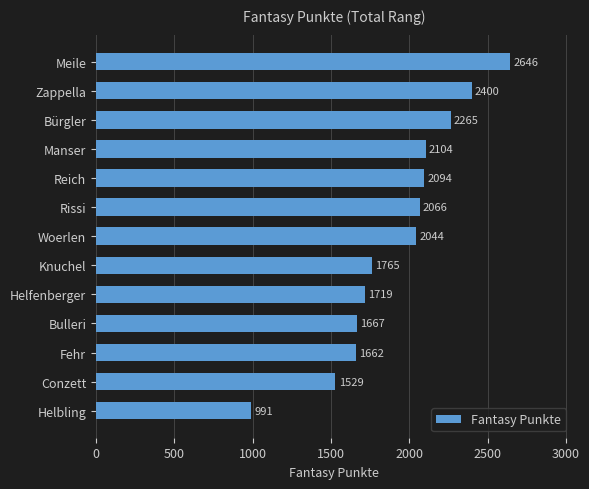

At which label is the value closest to 1818?

Knuchel